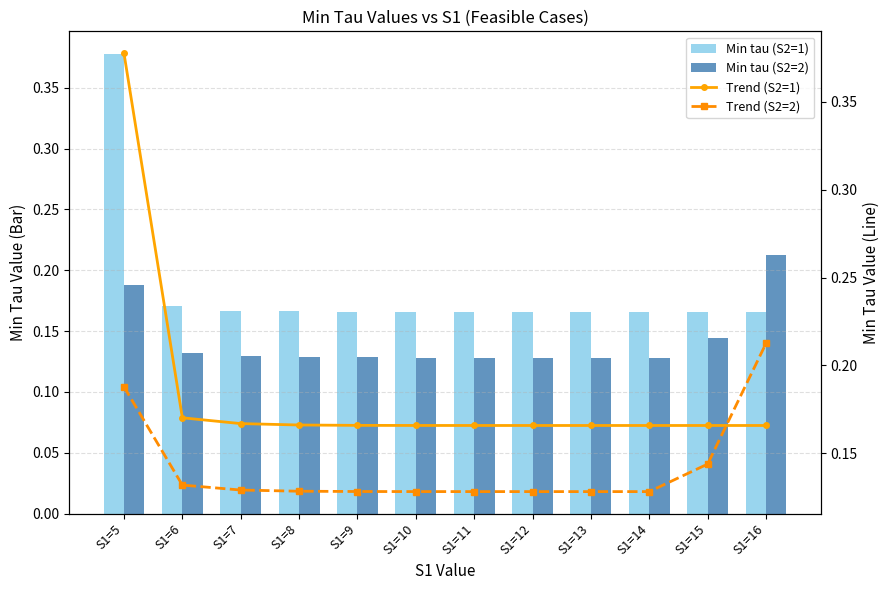

How many Trend (S2=1) values are between 0 and 1?

12